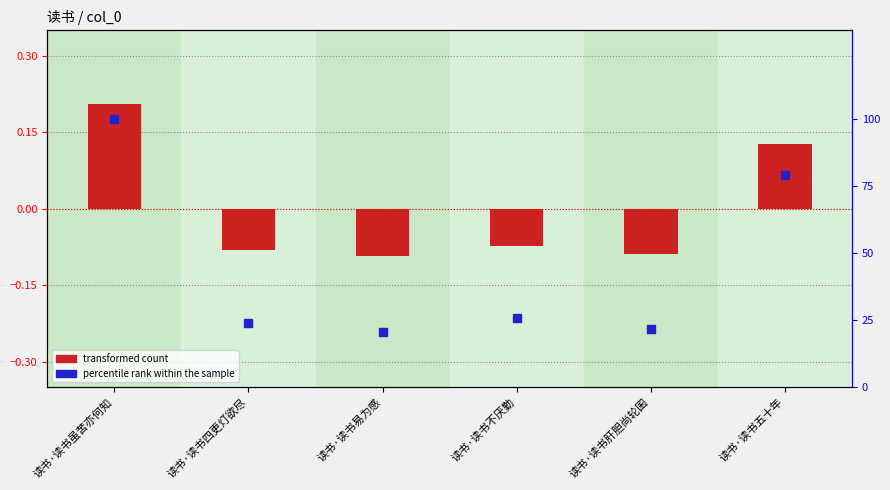

Which series has the largest Y range (max minus min)?

percentile rank within the sample